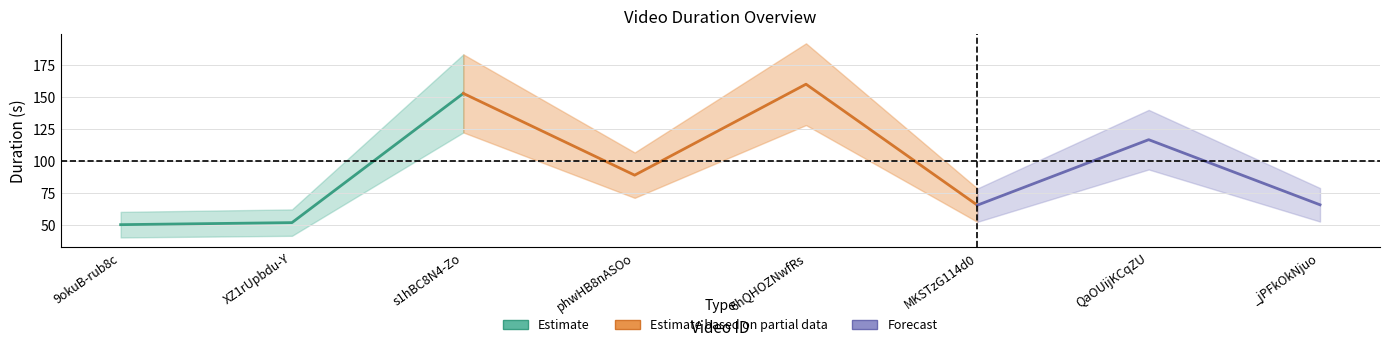

Reading right to left, extract all data points from this chart.

65.6	116.6	65.3	160.0	88.8	152.8	51.6	50.0